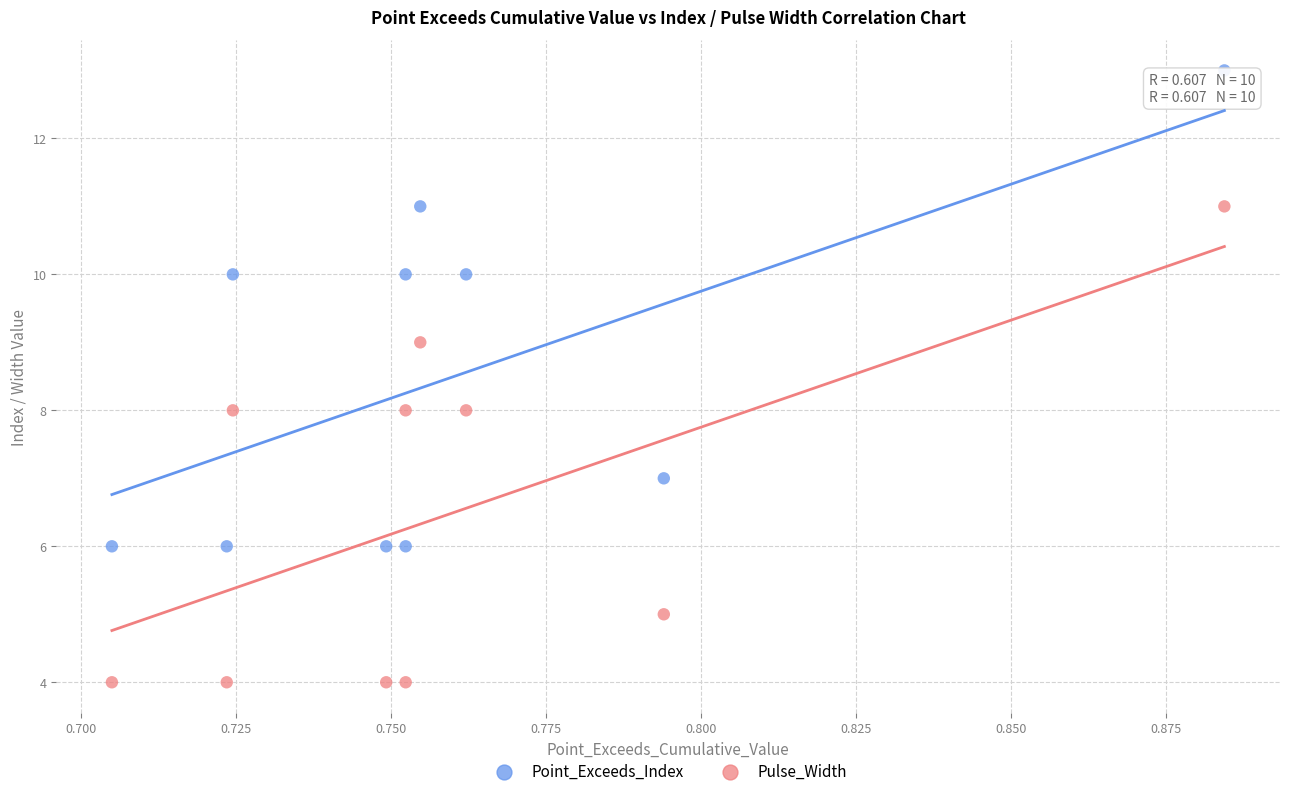

Which series contains the lowest Y value?

Pulse_Width